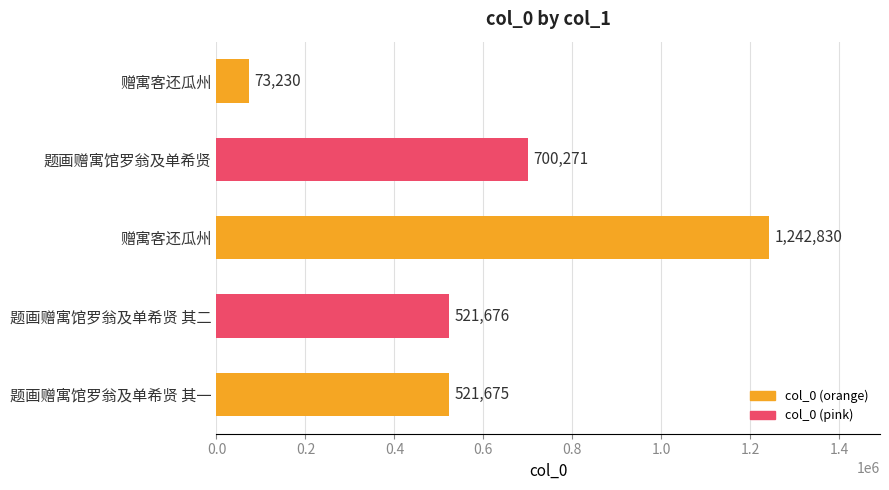

Does the chart contain stacked bars?

No